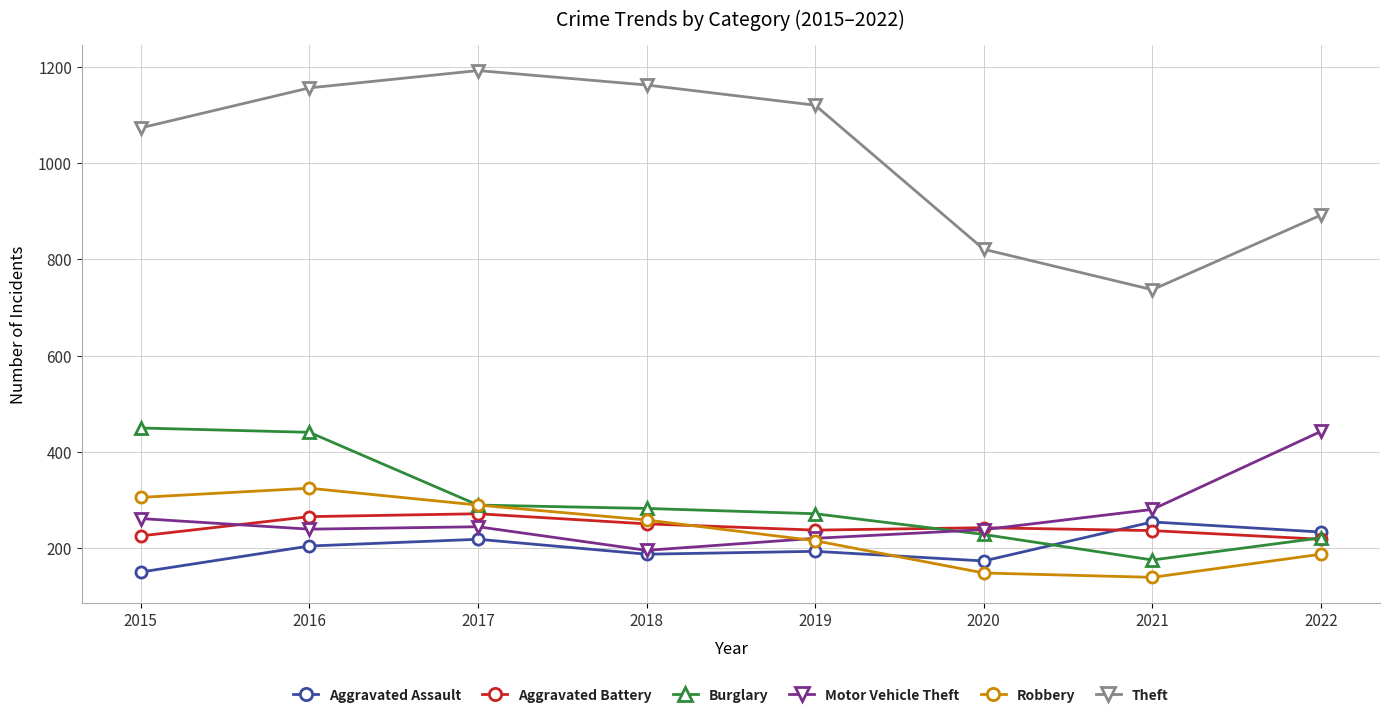

At which category does Theft reach its first local valley?

2021